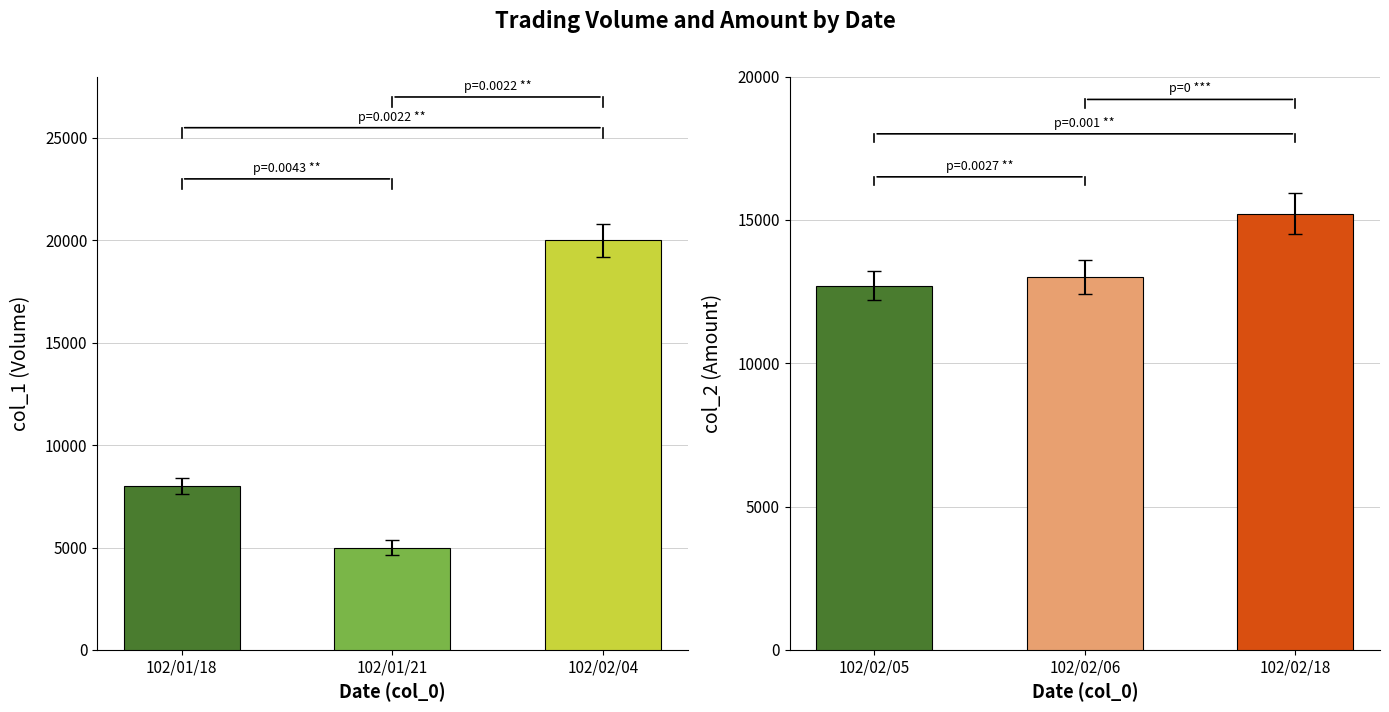

Rank the series at 102/02/04 from highest to lowest value.

col_1, col_2